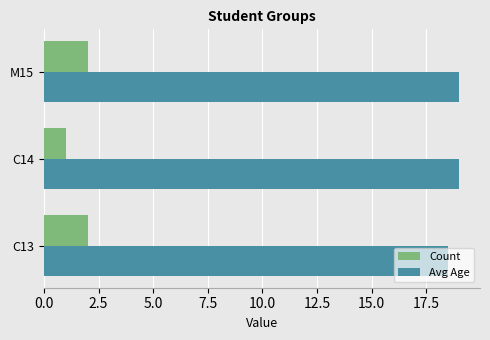

What is the spread (max minus min) of values at C13?

16.5